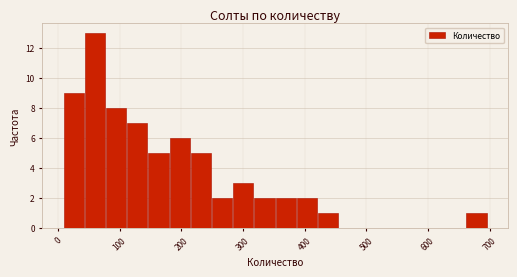

Read against the x-axis, roughly where is the centre of the tallest bar?

60